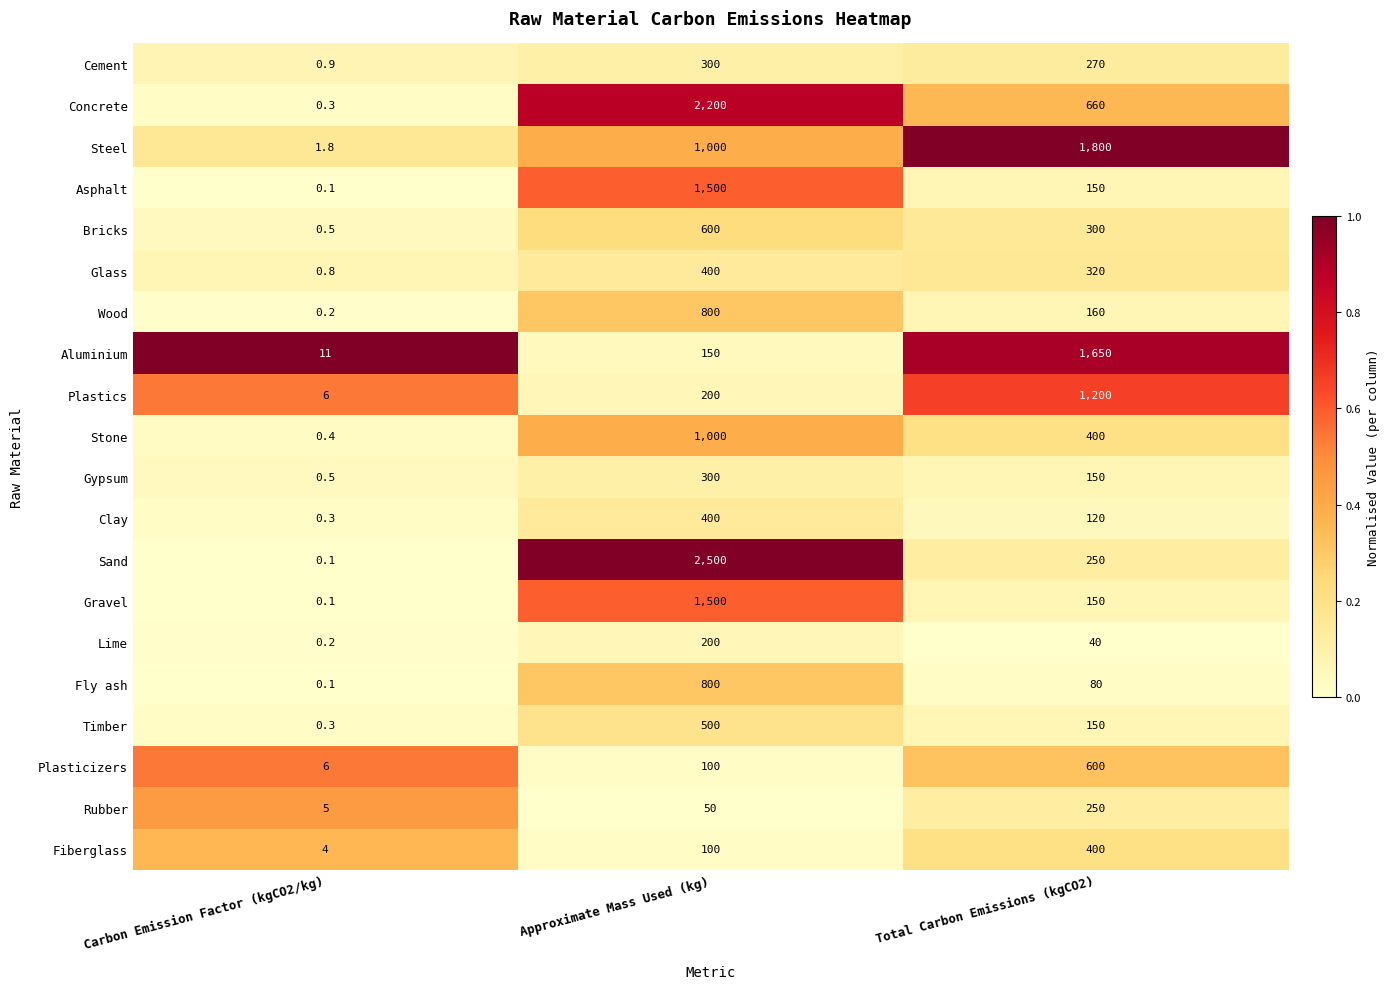

Is it true that Gypsum equals 0.5 at Carbon Emission Factor (kgCO2/kg)?

True